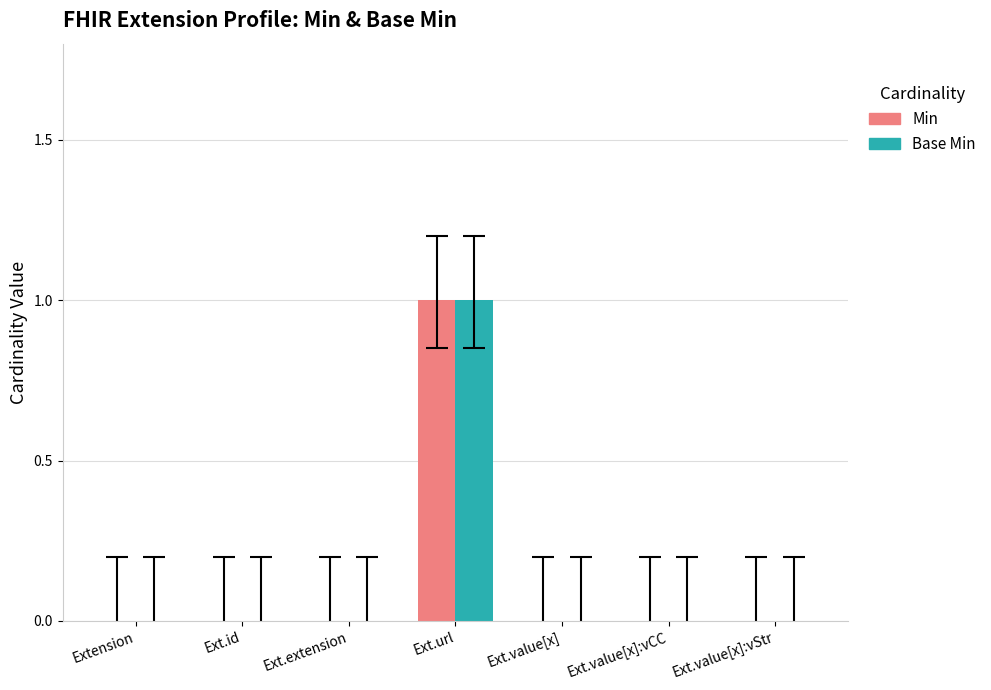

The value of Base Min at Ext.value[x]:vStr is 1. True or false?

False